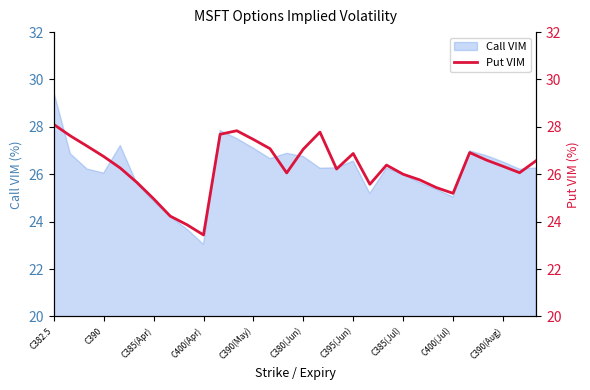

The value of Call VIM at C382.5 is 29.5. True or false?

True